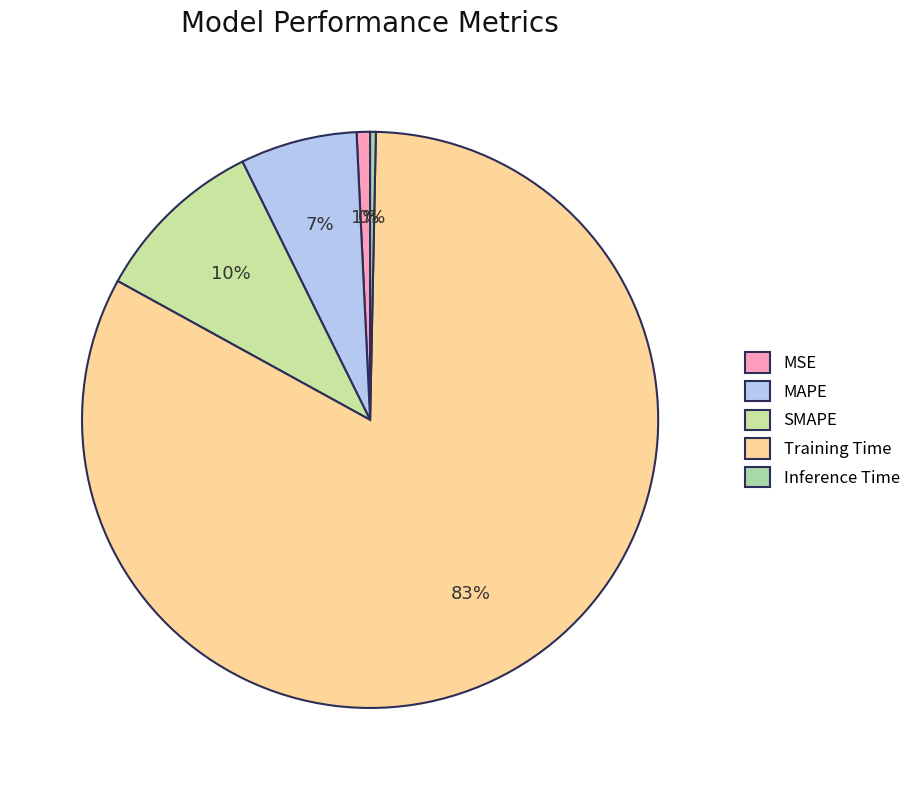

Count the number of slices in the pie.

5